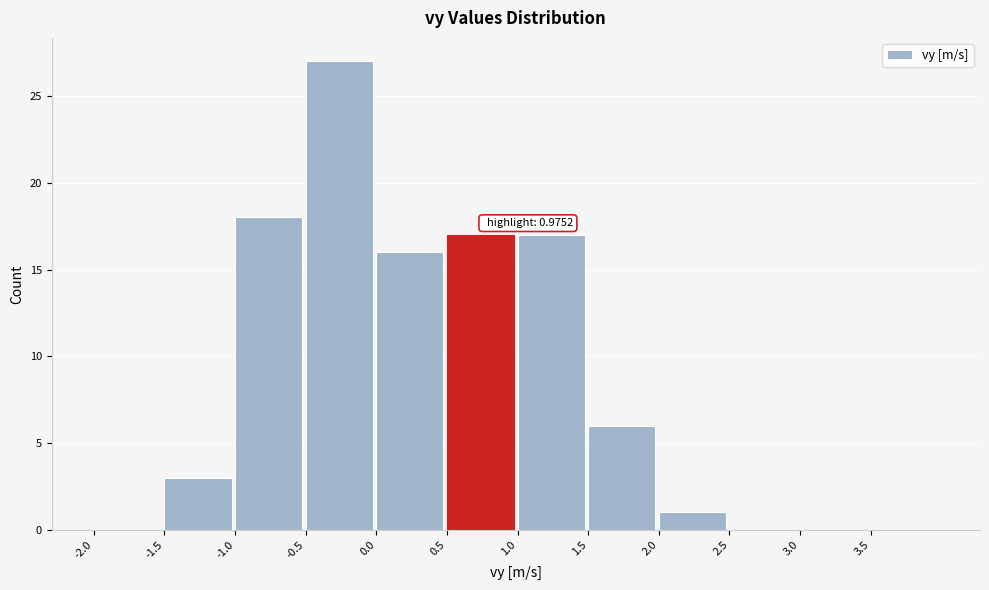

Which range on the x-axis has the tallest bar?

-0.5 to 0.0